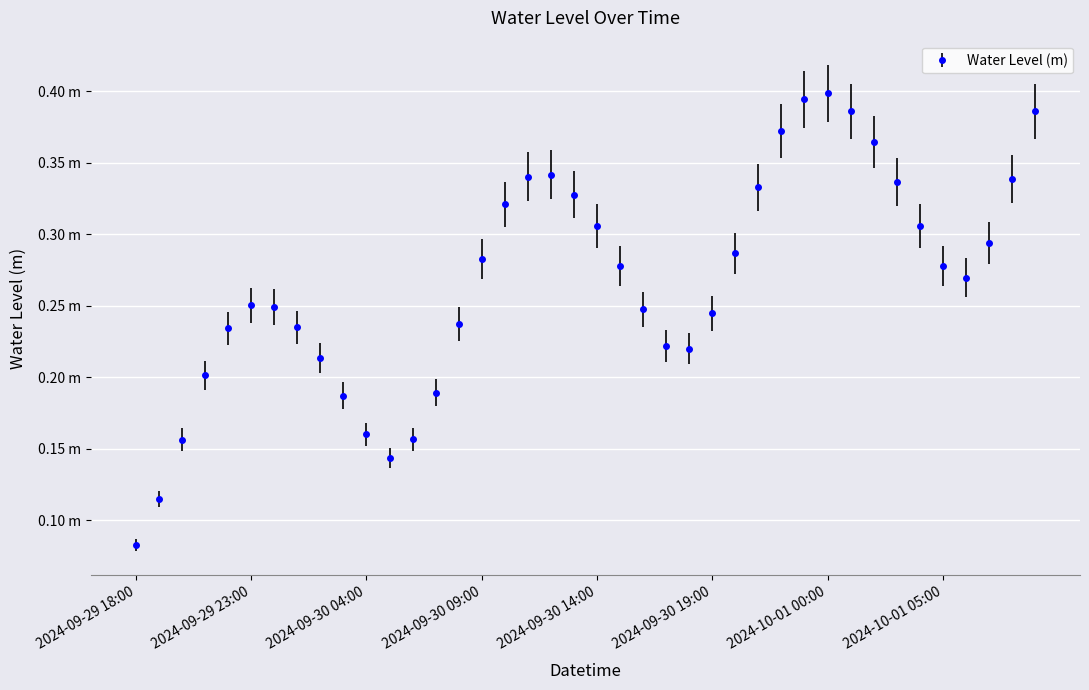

Is this an area chart (filled region under the line)?

No